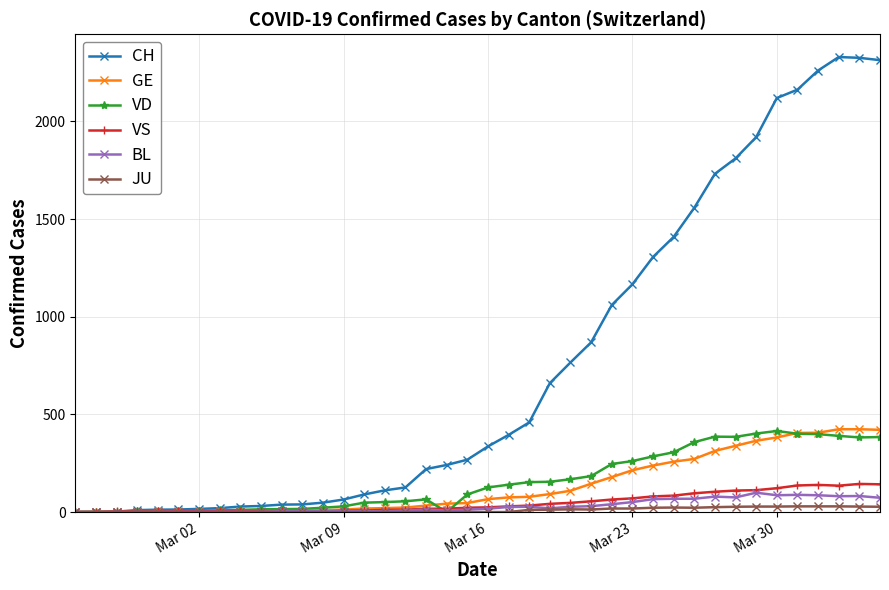

Which series has the largest range (max minus min)?

CH